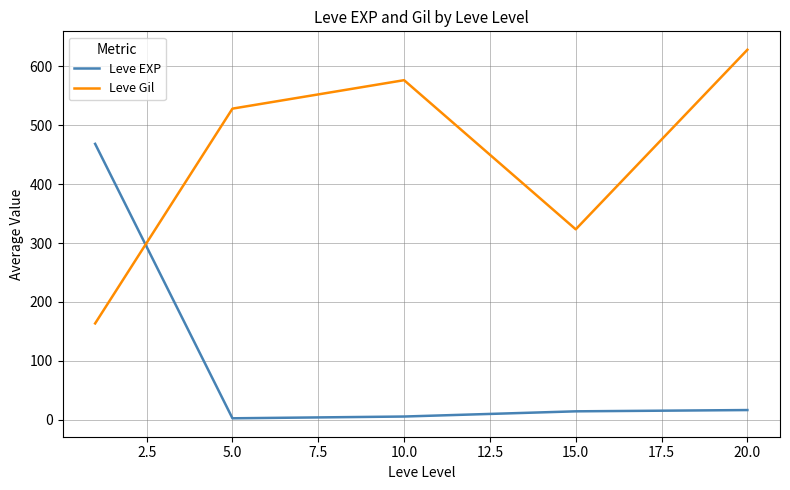

Which series has the largest total across all categories?

Leve Gil